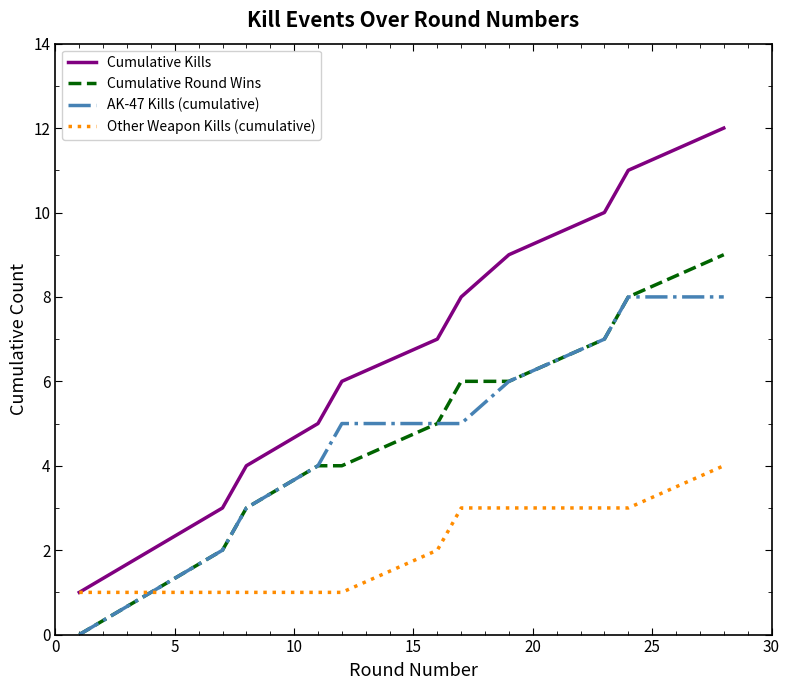

True or false: AK-47 Kills (cumulative) and Cumulative Kills cross at least once.

False